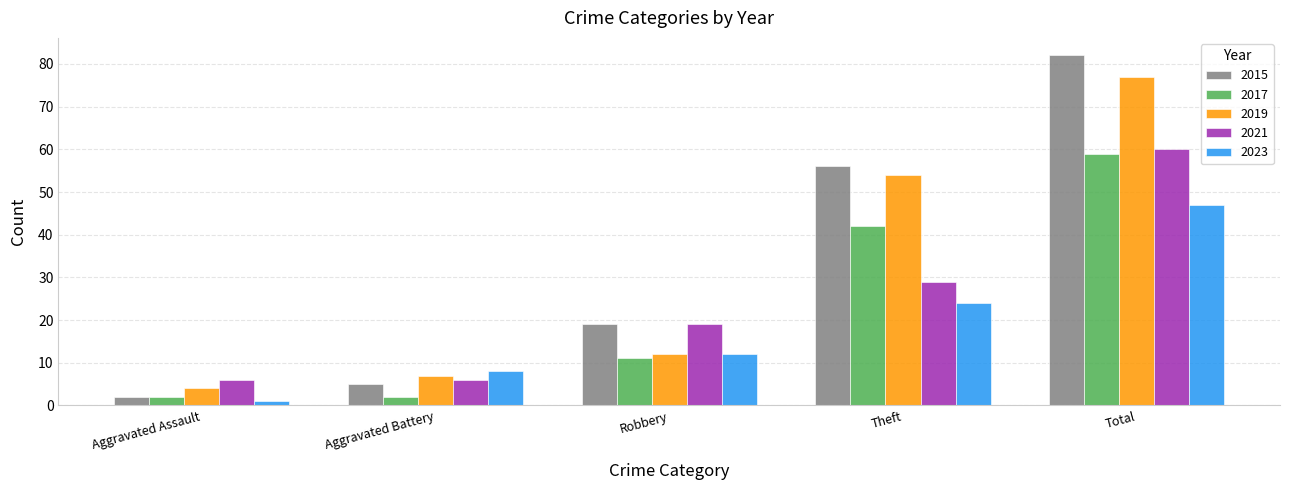

What are all the series names shown in the legend?

2015, 2017, 2019, 2021, 2023